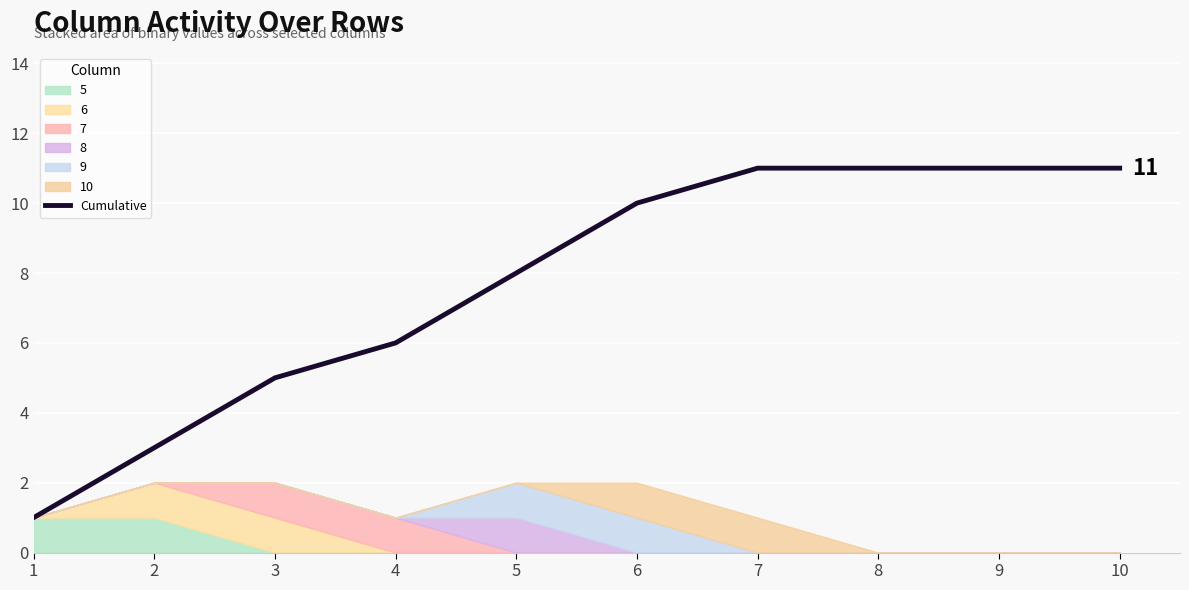

List the labels in order of value, smallest first.

1, 2, 3, 4, 5, 6, 7, 8, 9, 10